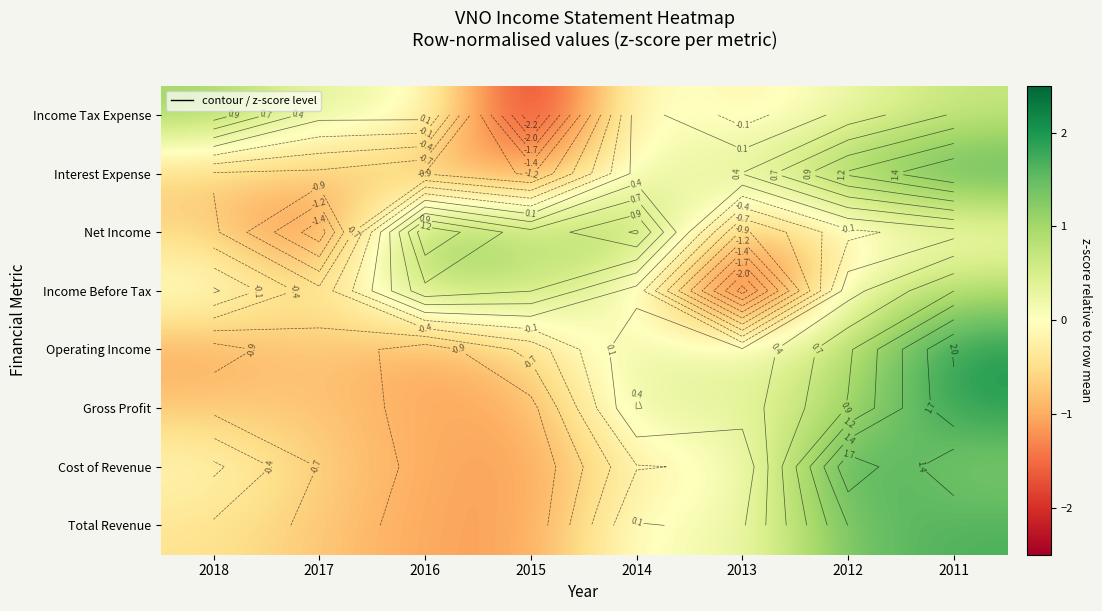

Is the value of Net Income at 2014 greater than the value of Income Tax Expense at 2017?

Yes